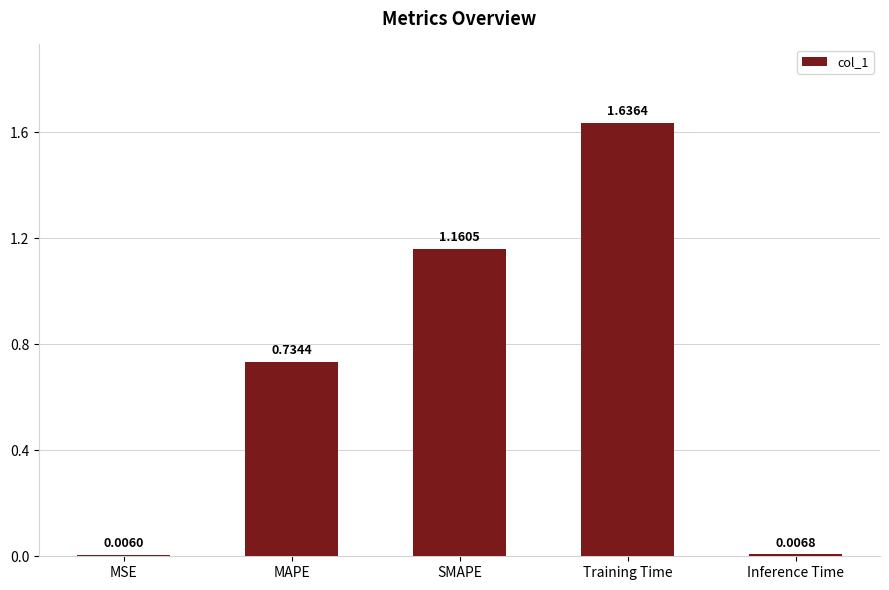

What is the difference between the values at SMAPE and Training Time?

0.5